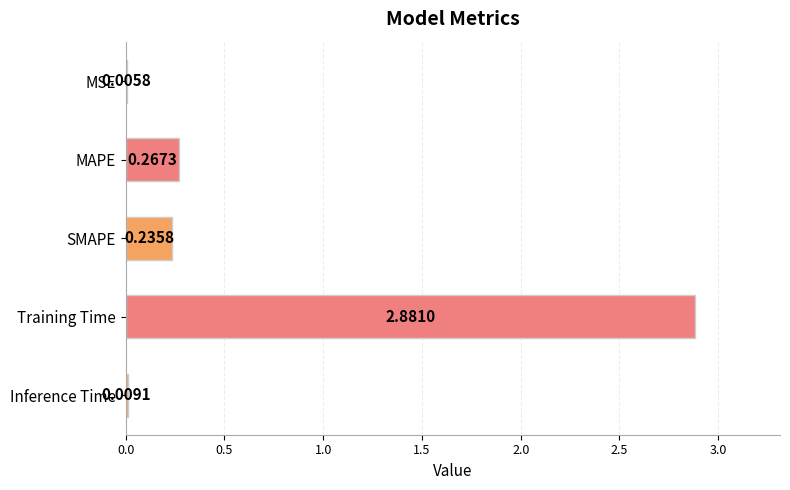

Which has a higher value, MAPE or Inference Time?

MAPE